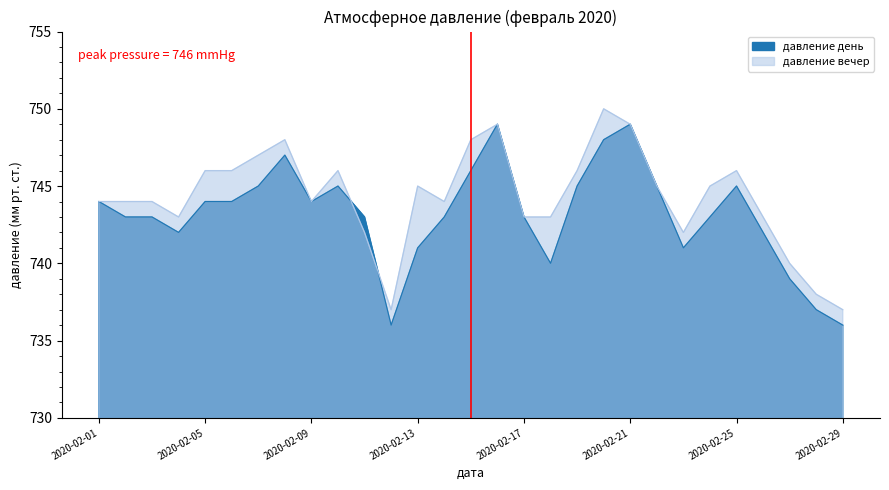

In давление день, how many points are higher than both neighbors (excluding endpoints)?

5